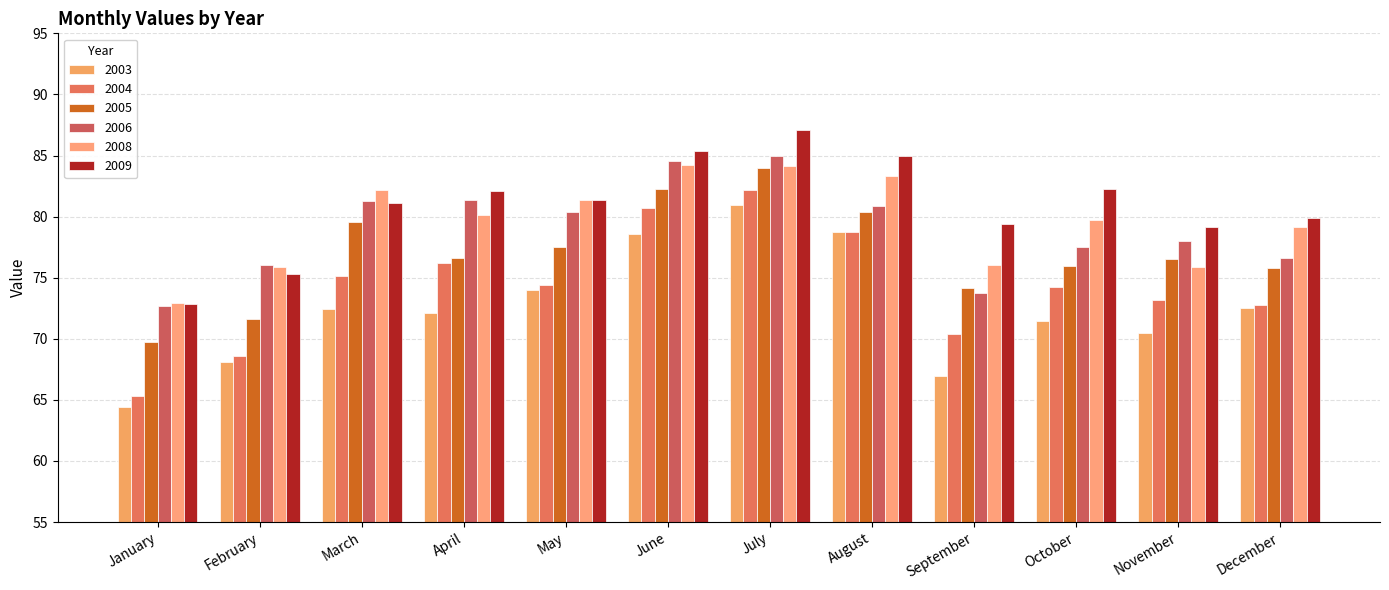

How many distinct data groups are displayed?

6